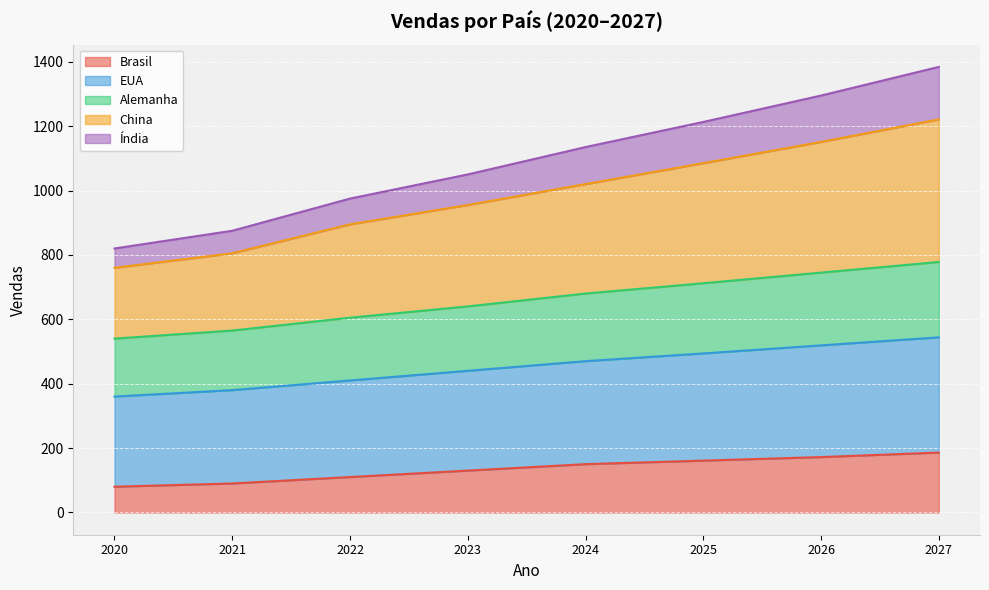

What is the value of the Brasil point at the 2nd from the left?

90